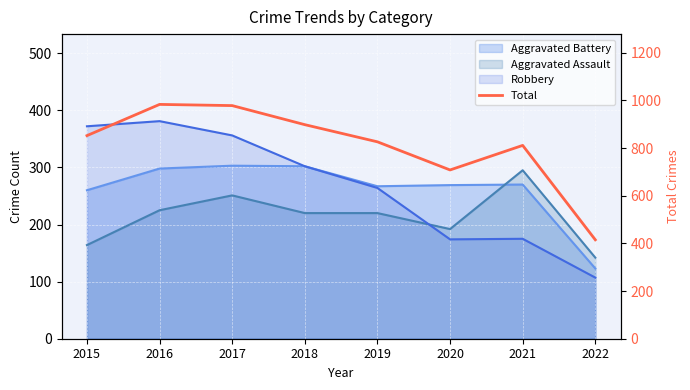

What is the minimum value shown in the chart?

415